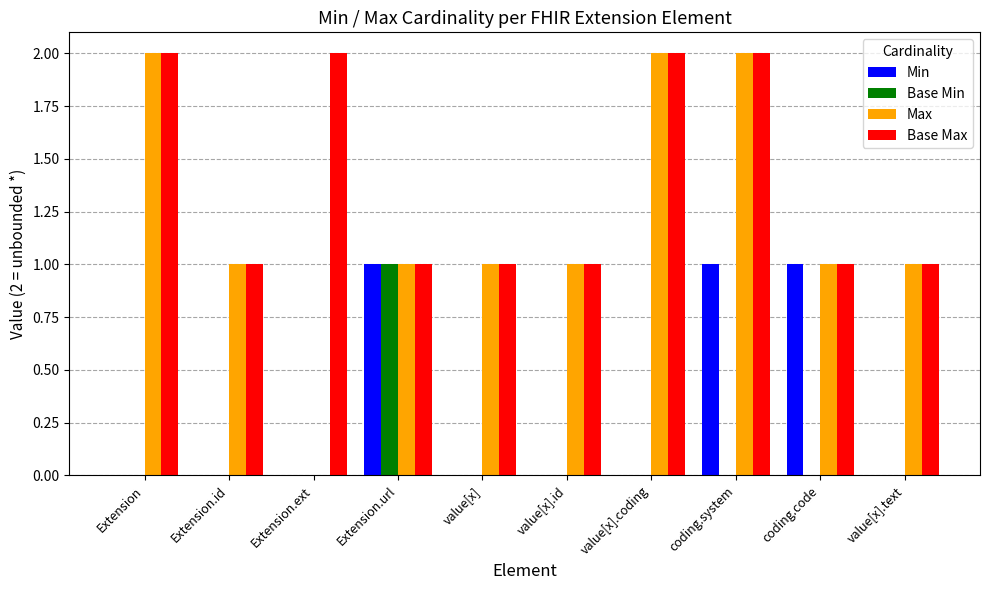

How many groups of bars are there?

10